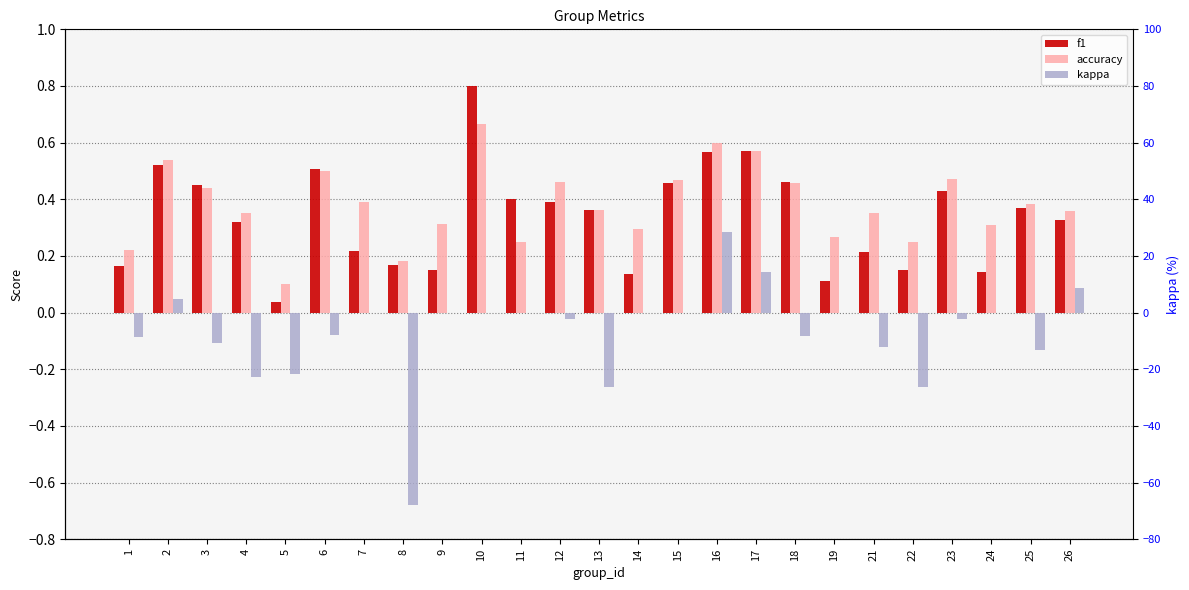

At 3, list the series in order from smallest to largest.

kappa, accuracy, f1